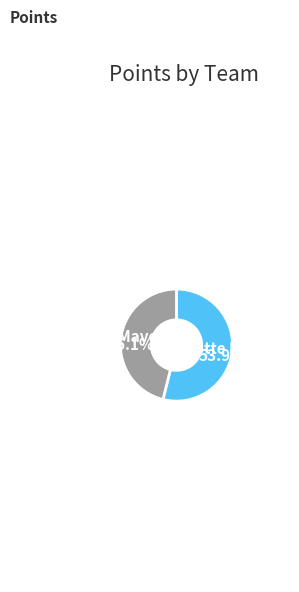

Which category accounts for the majority?

Charlotte Hornets